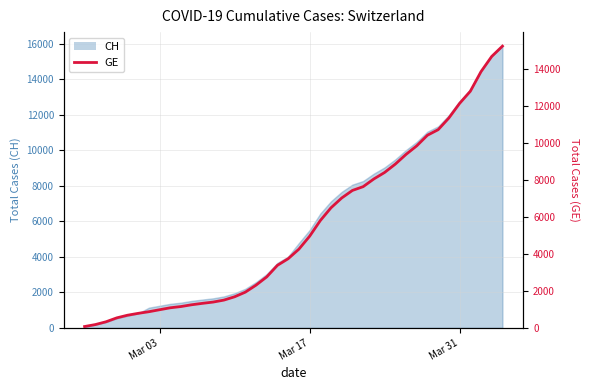

What is the minimum value shown in the chart?

73